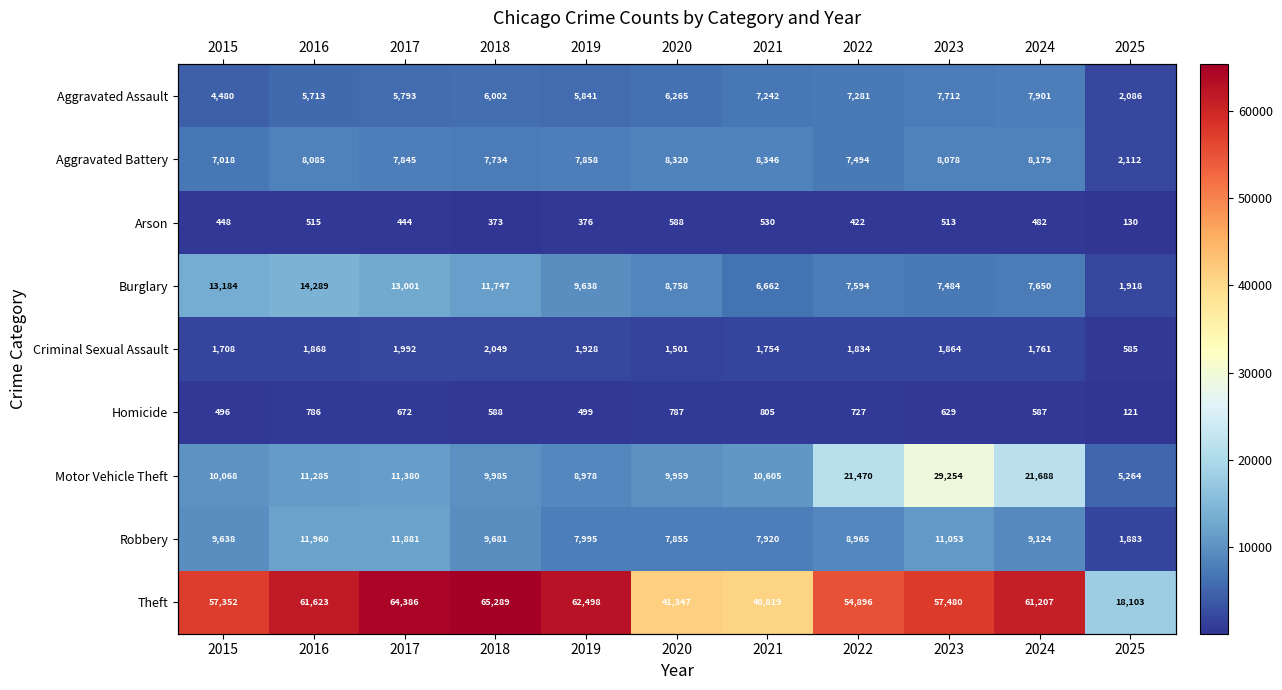

Count the number of categories in the chart.

11